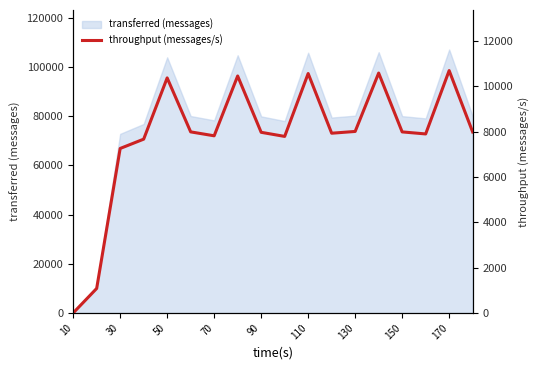

What is the highest value of the transferred (messages) series?

107100